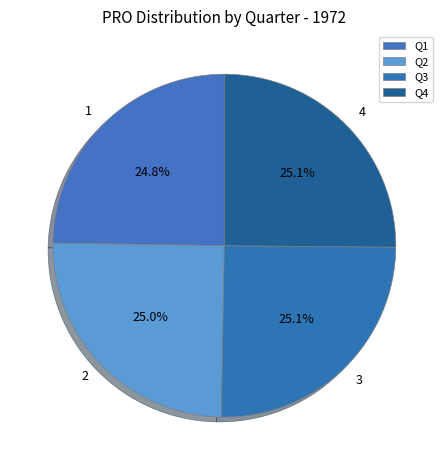

How many segments does this pie chart have?

4